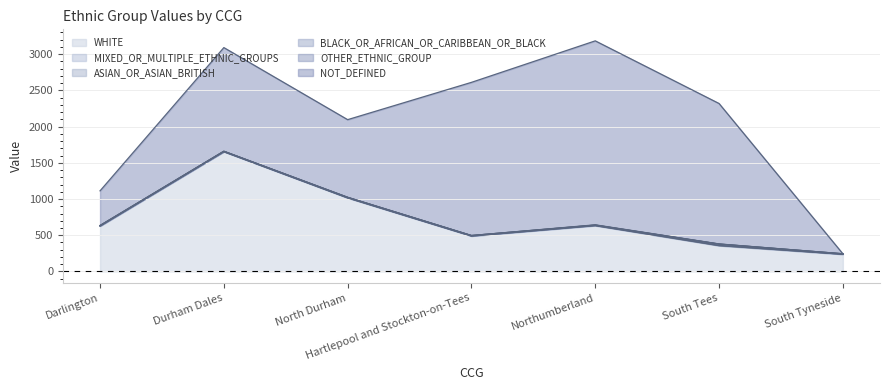

How many categories are shown in the chart?

7